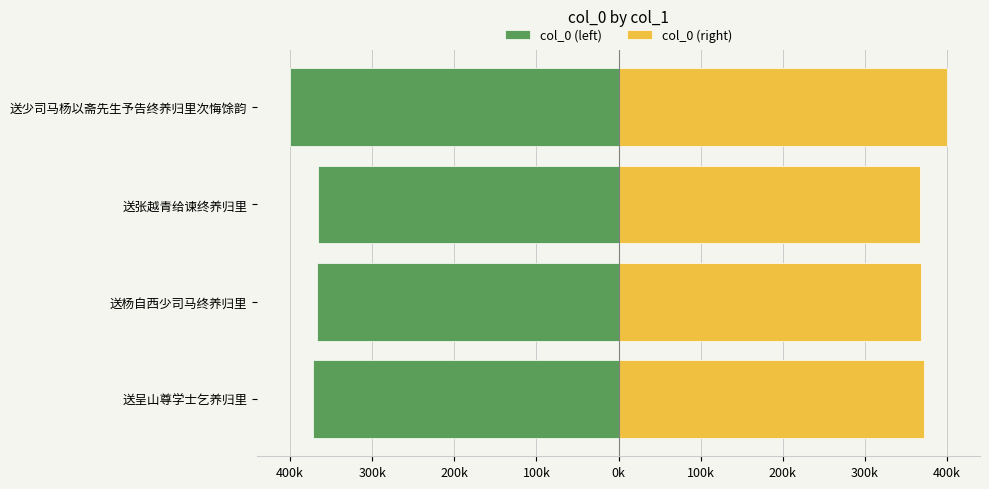

What is the minimum value shown in the chart?

-400350